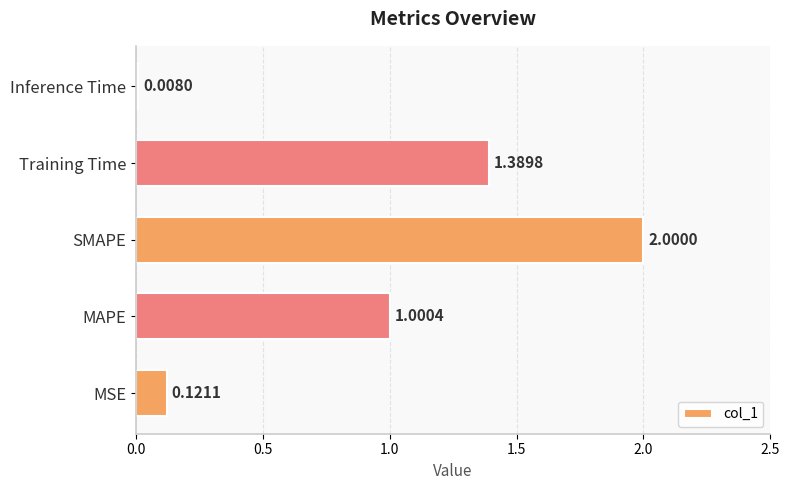

How many bars are there in total?

5